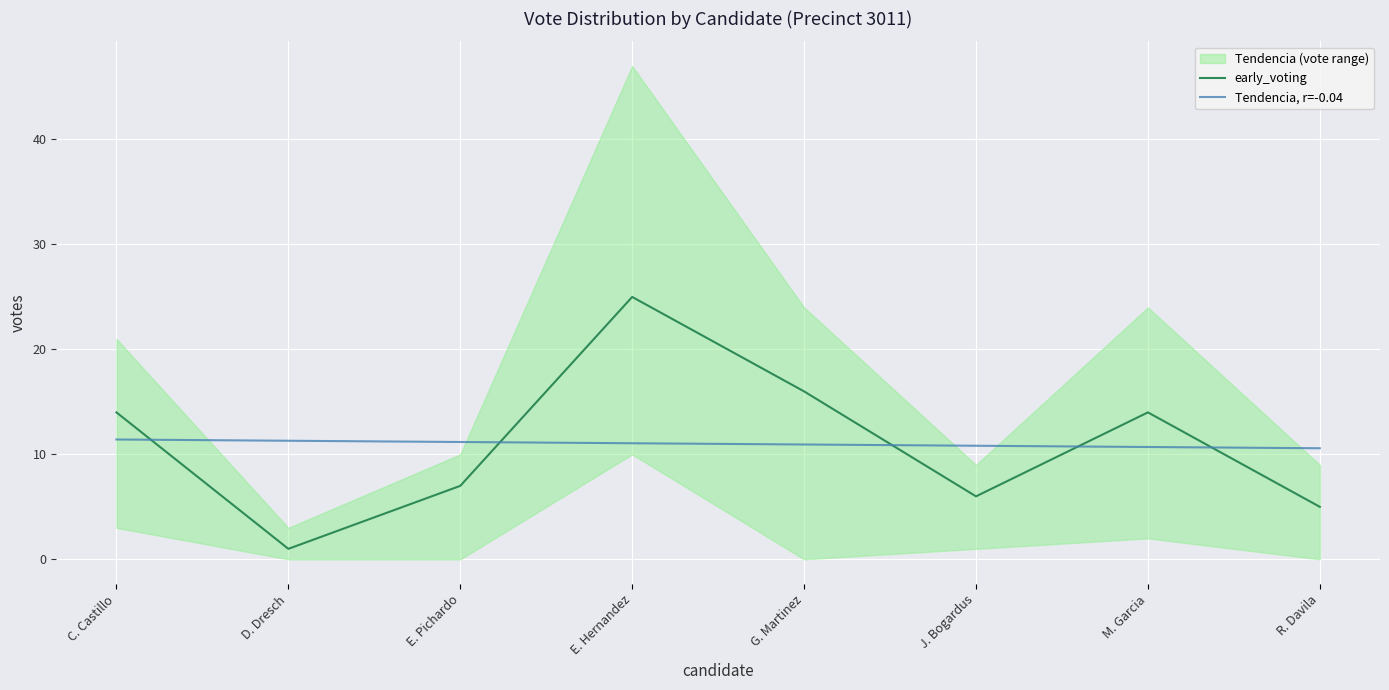

At E. Hernandez, list the series in order from smallest to largest.

Tendencia, r=-0.04, early_voting